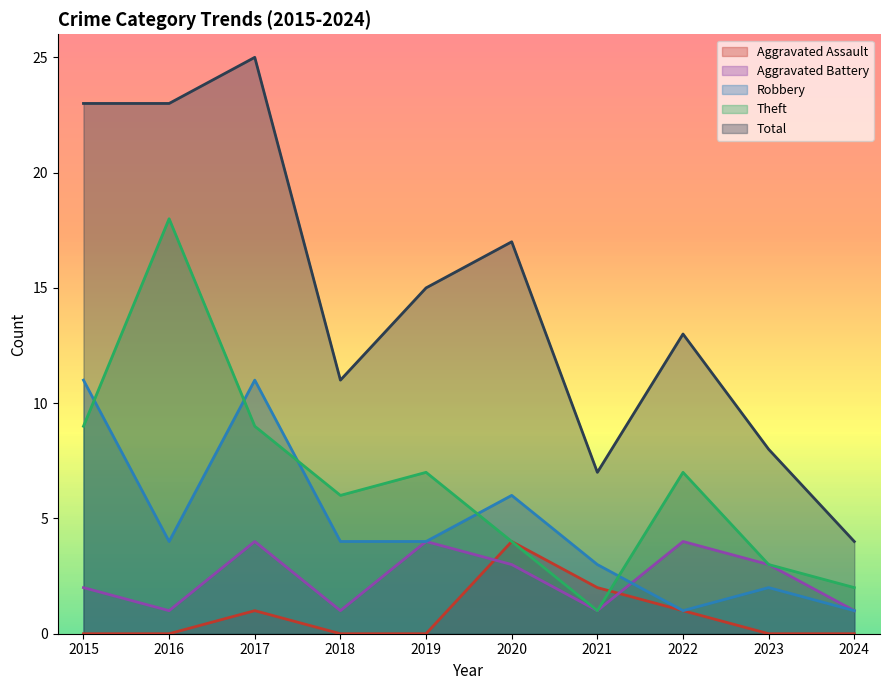

Which category has the lowest value in the Aggravated Battery series?

2016